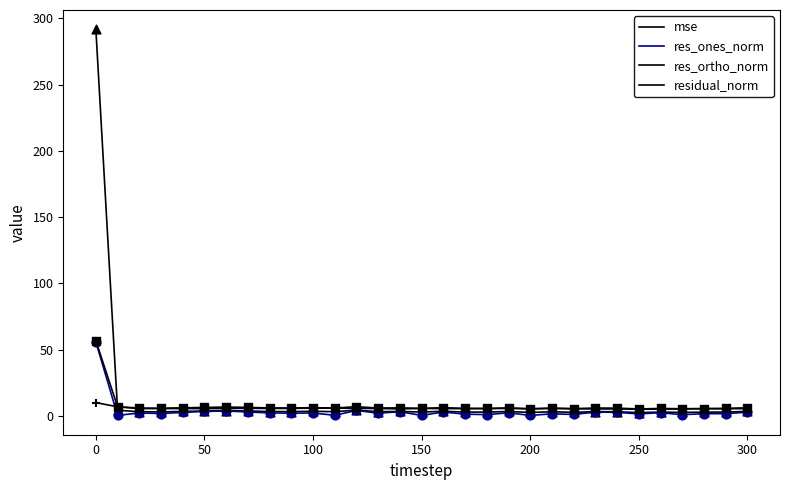

How many lines are shown in the chart?

4